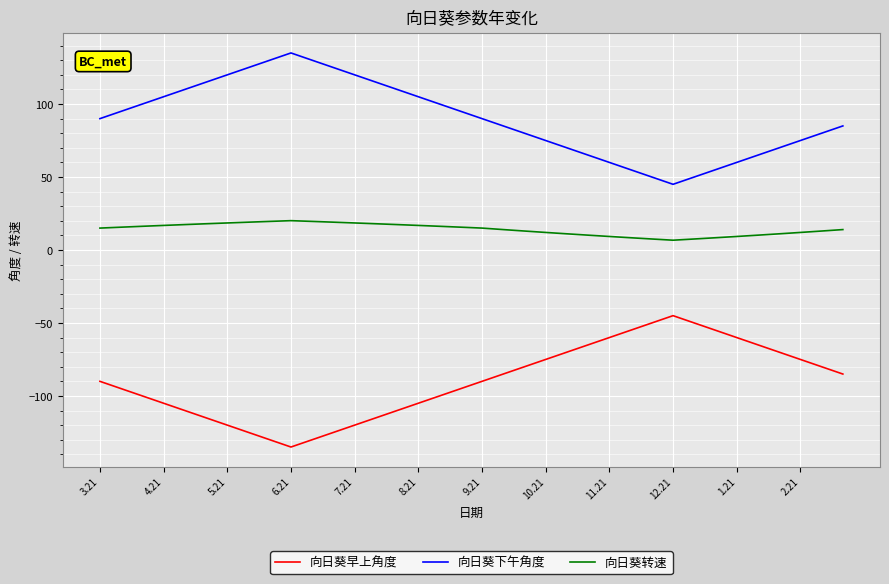

Which series has the largest total across all categories?

向日葵下午角度